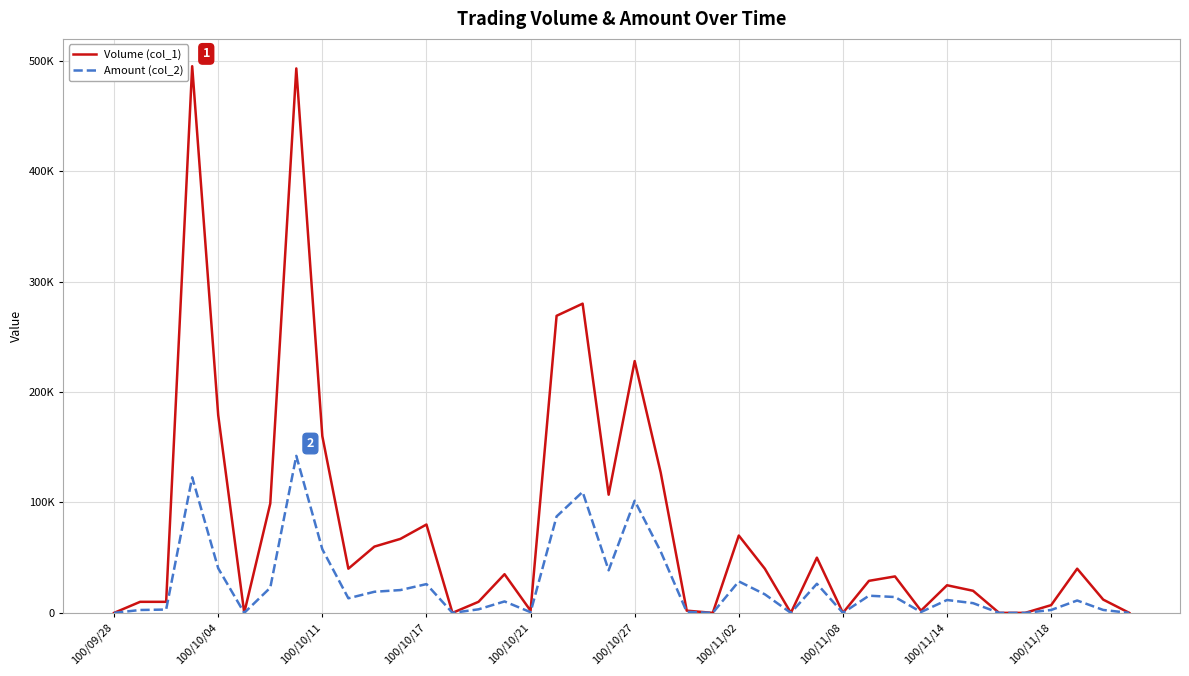

In Amount (col_2), how many points are higher than both neighbors (excluding endpoints)?

11